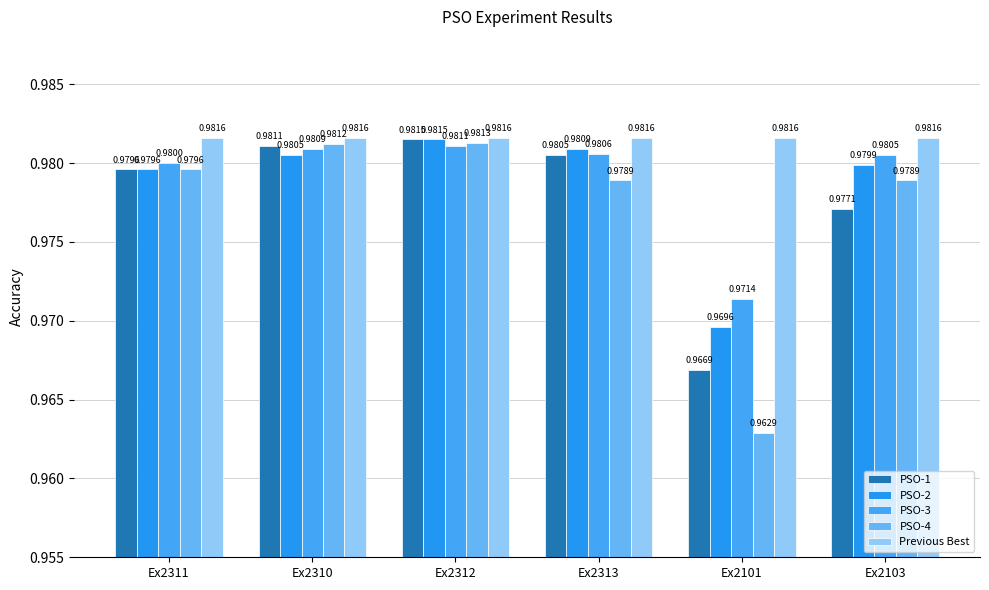

At which category is the sum across all series the highest?

Ex2312